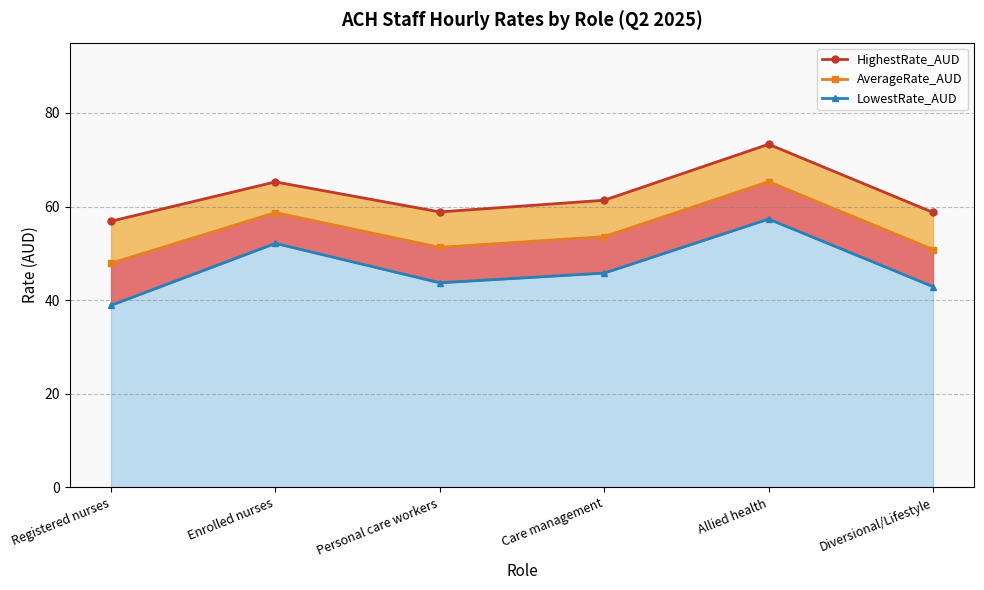

Reading left to right, what are all the values shown in this chart?

HighestRate_AUD (line): 56.9	65.3	58.8	61.3	73.3	58.7
AverageRate_AUD: 47.9	58.7	51.3	53.6	65.3	50.8
LowestRate_AUD (line): 38.9	52.1	43.7	45.8	57.3	42.9